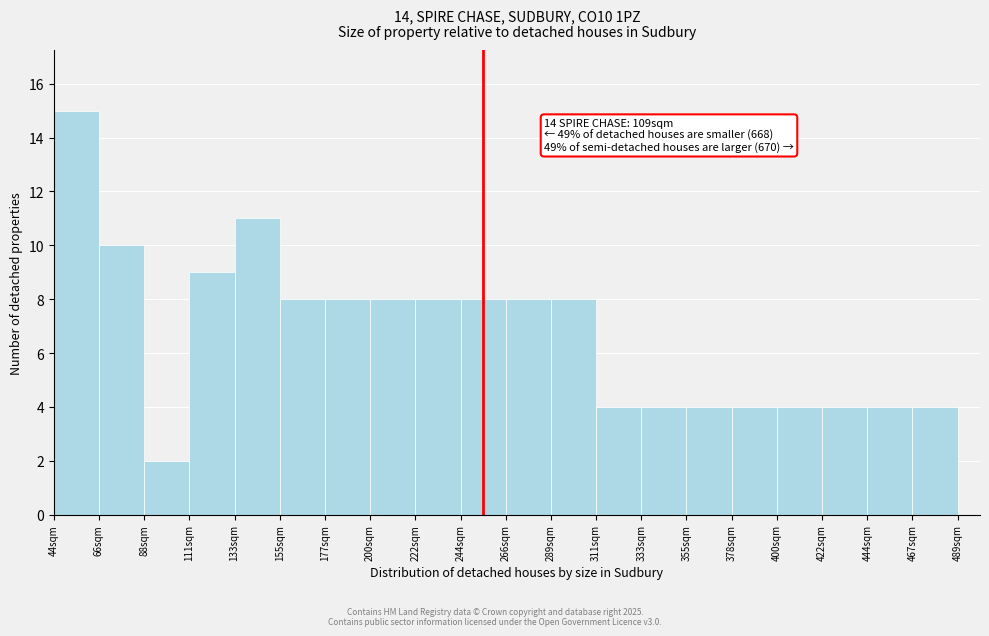

Which range on the x-axis has the tallest bar?

45 to 65